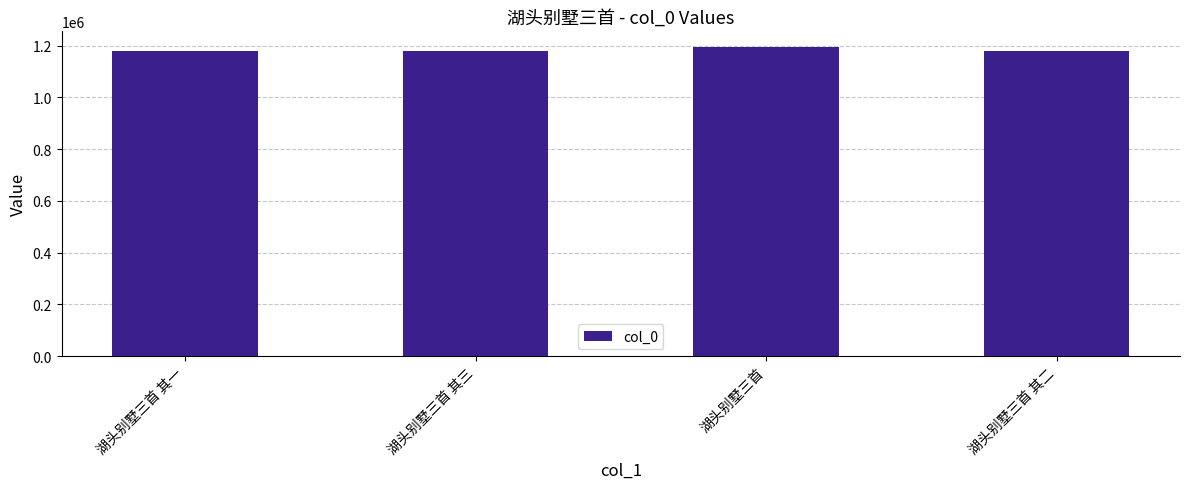

What is the minimum value shown in the chart?

1180728